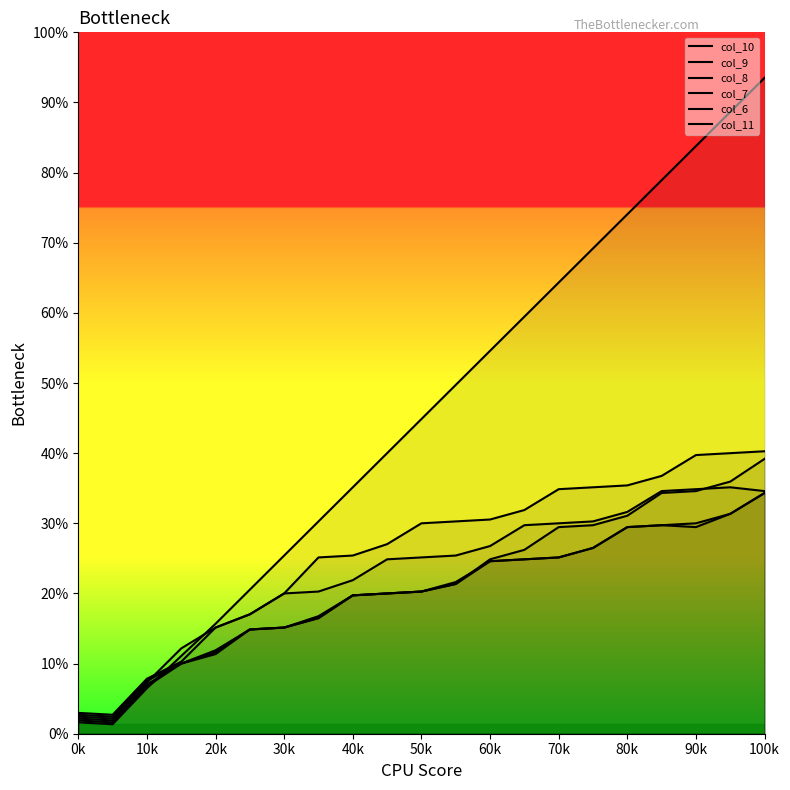

True or false: col_7 and col_11 intersect in this chart.

False